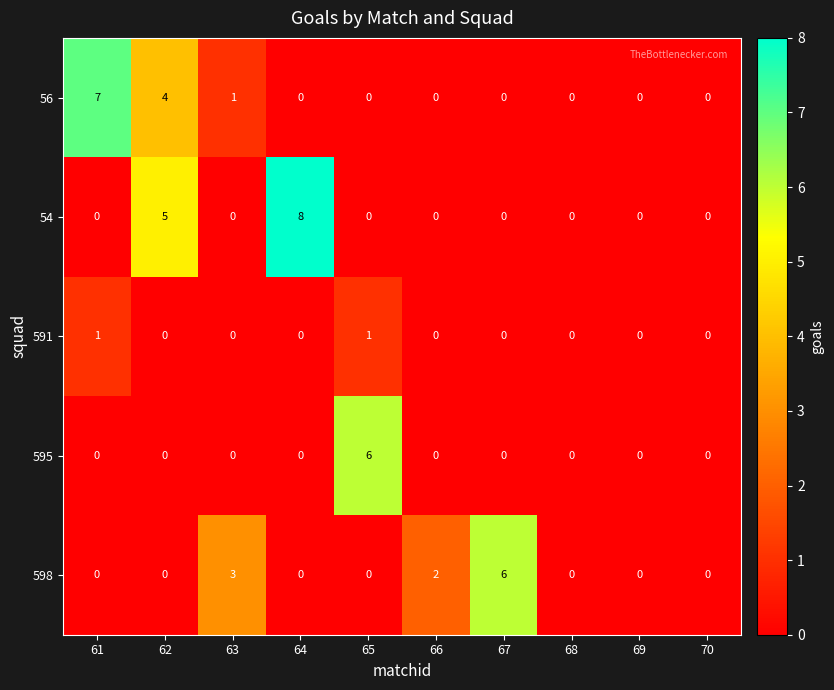

Which series changed the most between 63 and 69?

598